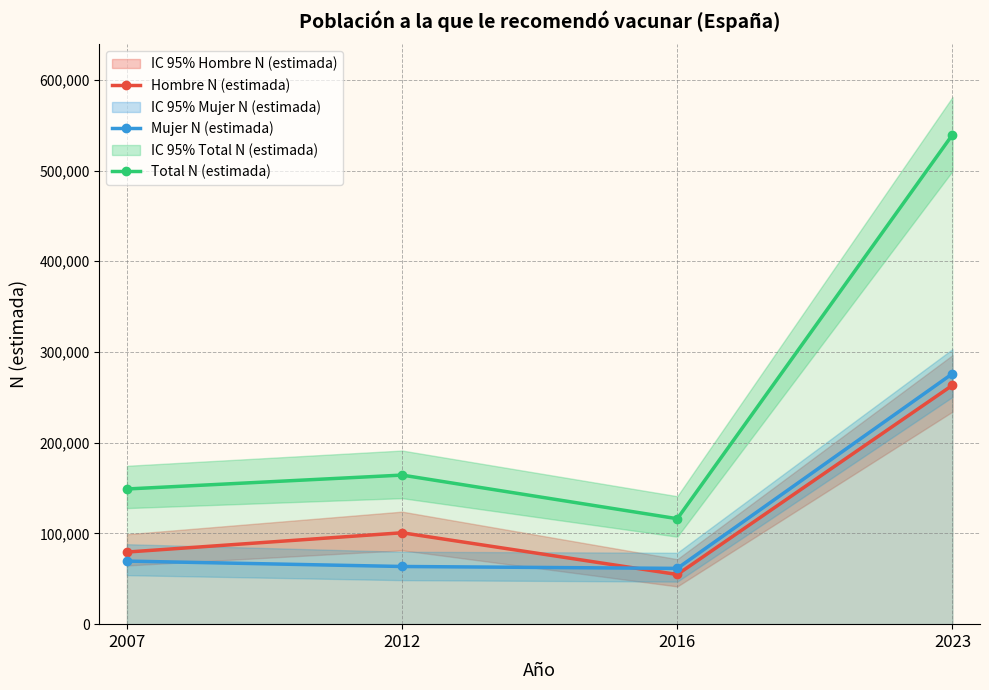

Reading left to right, extract all data points from this chart.

Hombre N (estimada): 79487	100753	54747	263375
Mujer N (estimada): 69524	63578	61482	276141
Total N (estimada): 149011	164332	116229	539516